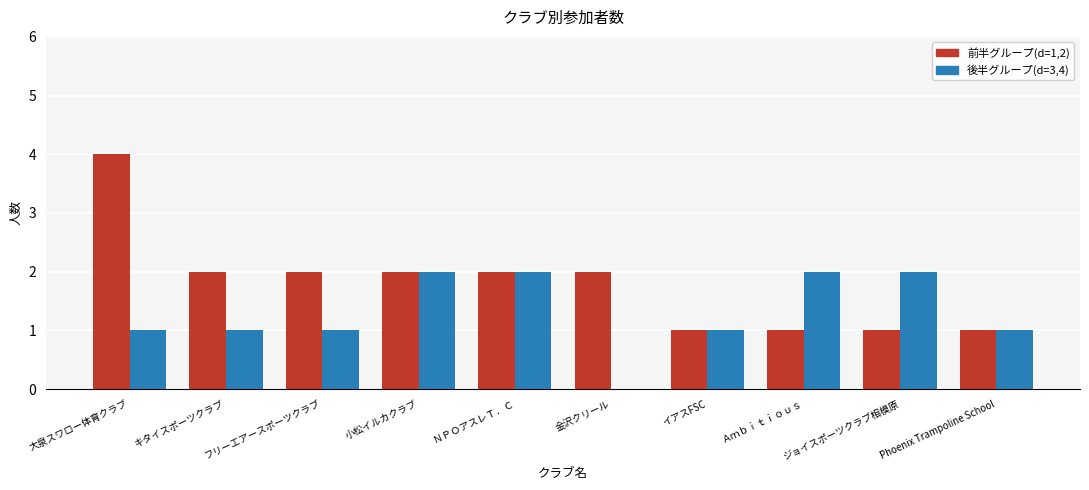

Which series has the widest spread of values?

前半グループ(d=1,2)